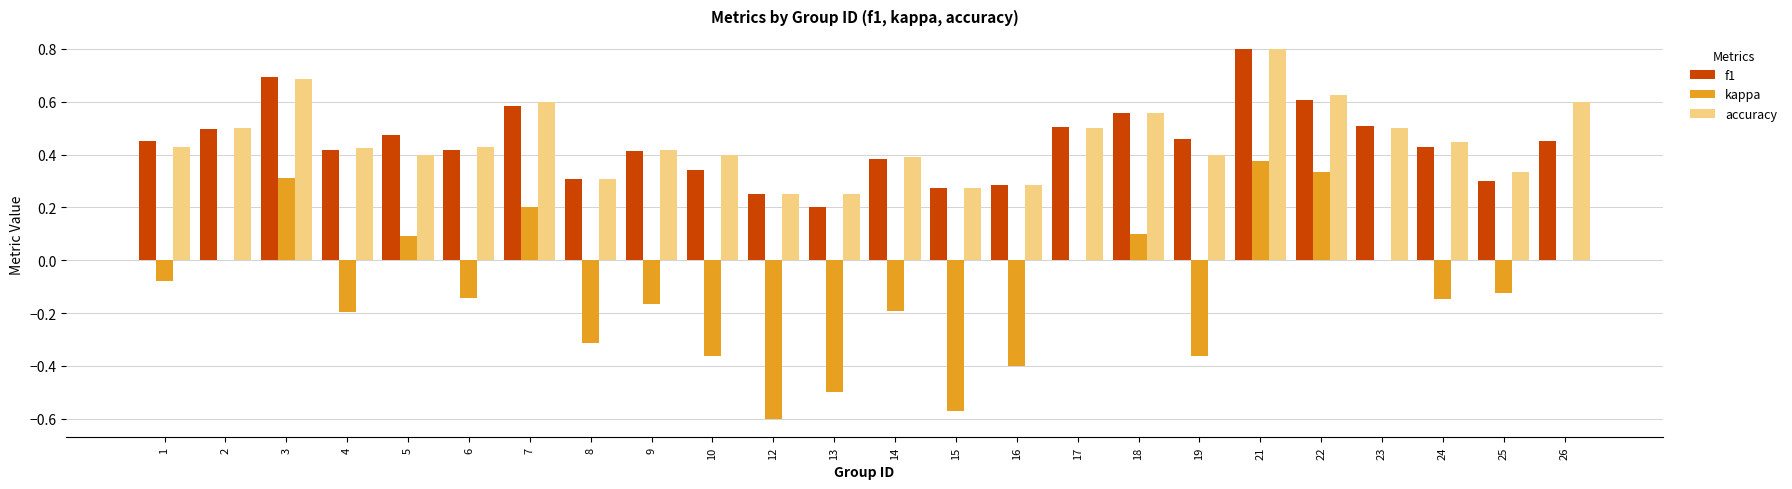

At which category does the chart reach its peak across all series?

21